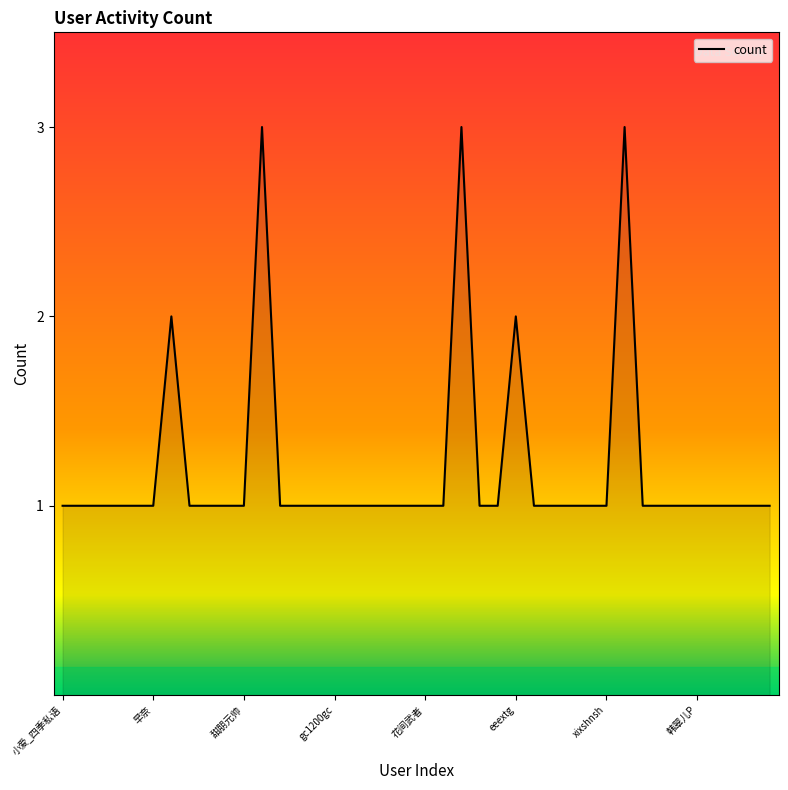

What is the maximum value shown in the chart?

3